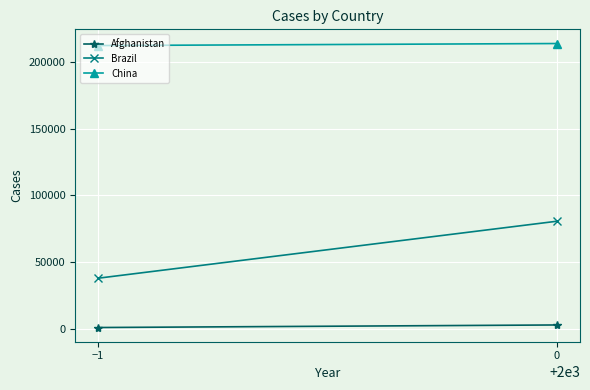

Reading left to right, what are all the values shown in this chart?

Afghanistan: 745	2666
Brazil: 37737	80488
China: 212258	213766